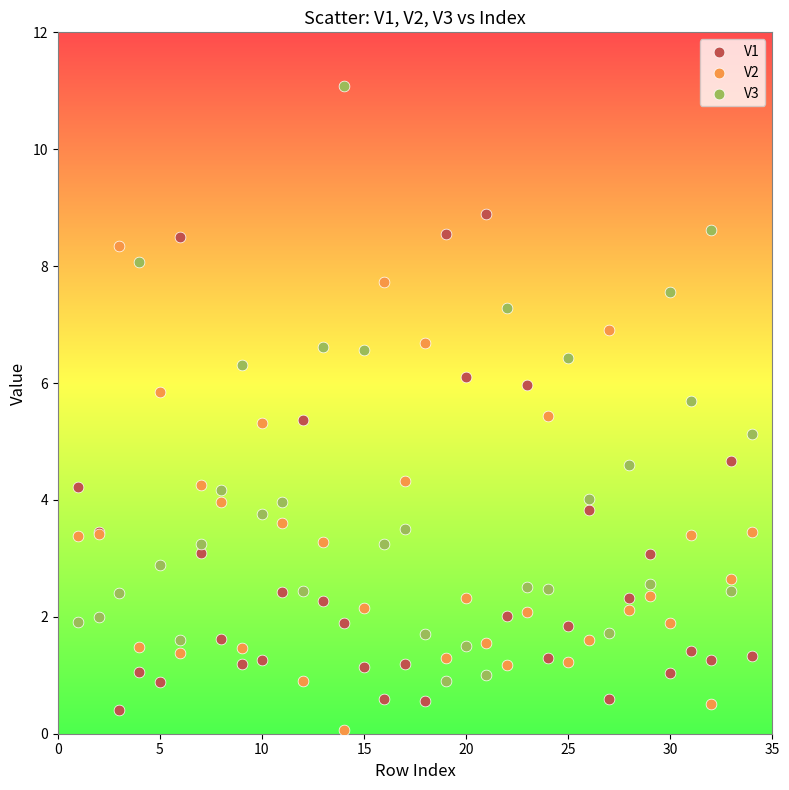

What is the X range (max minus min) for the scatter plot?

33.0